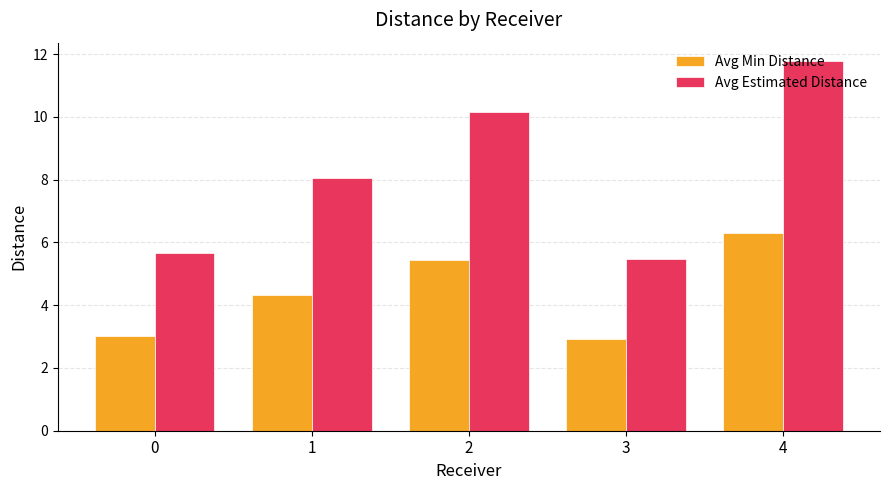

Which label corresponds to the smallest value in the chart?

3